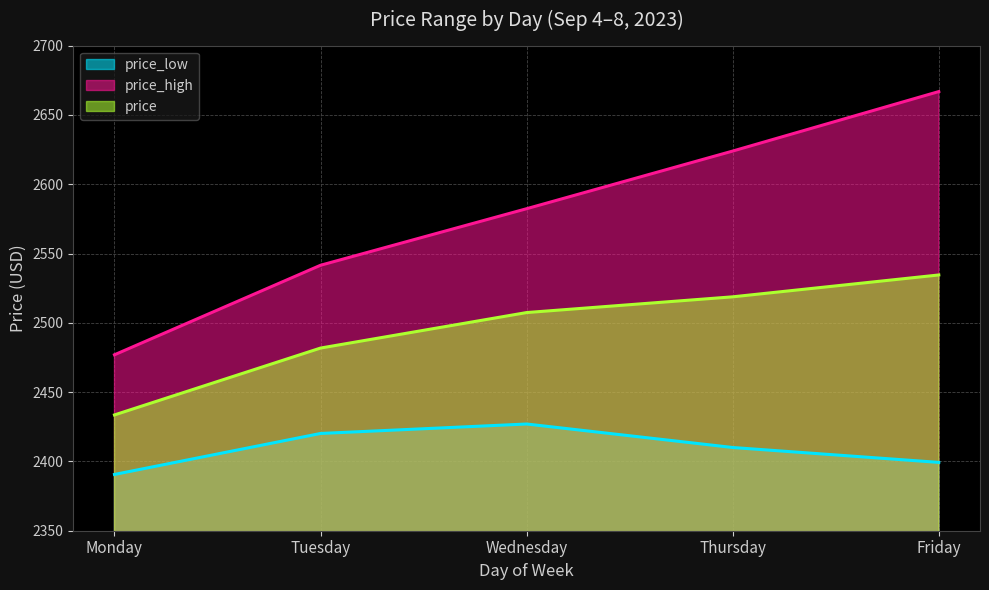

True or false: price and price_high cross at least once.

False